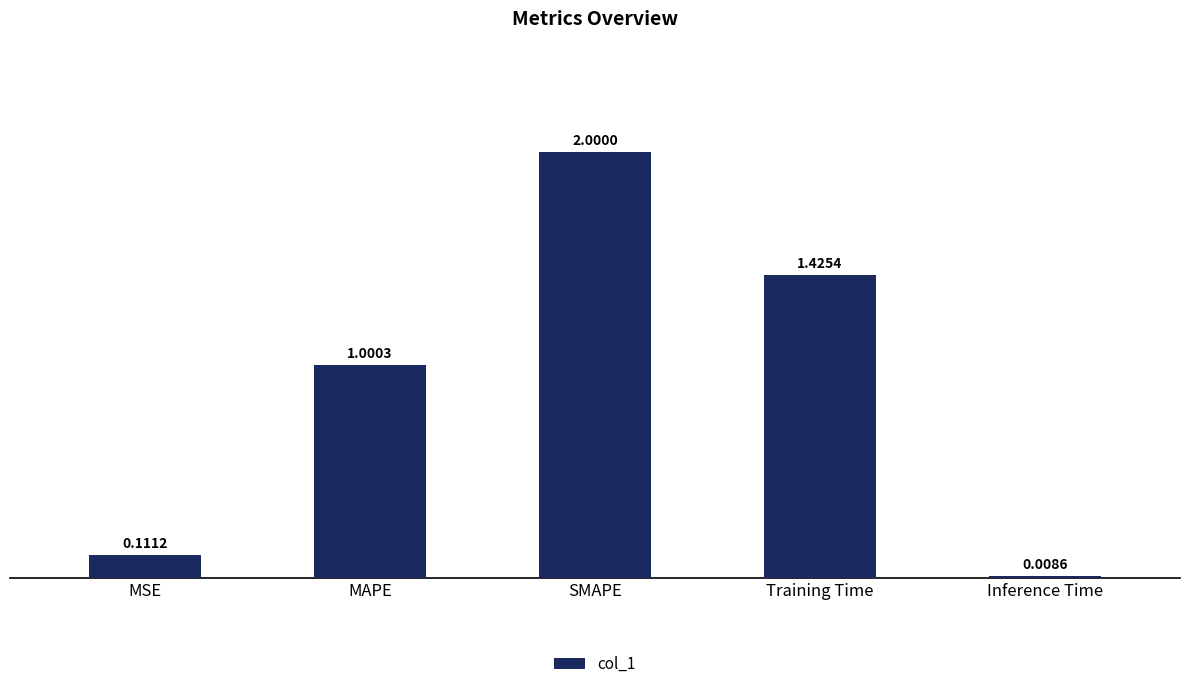

What is the change in value from SMAPE to Inference Time?

-2.0